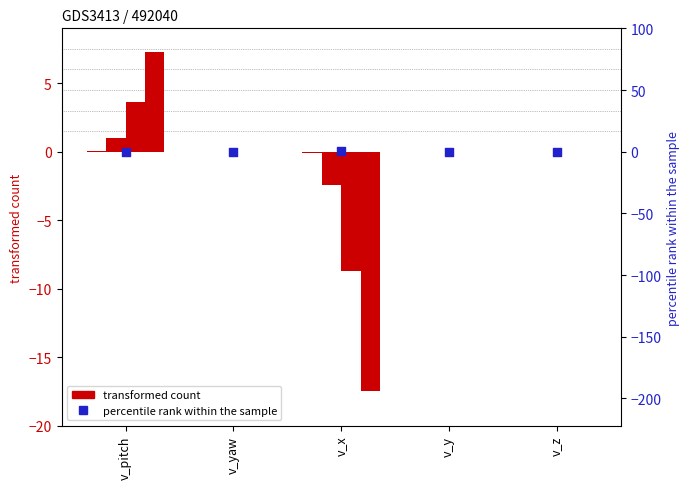

At which category is the sum across all series the highest?

v_pitch